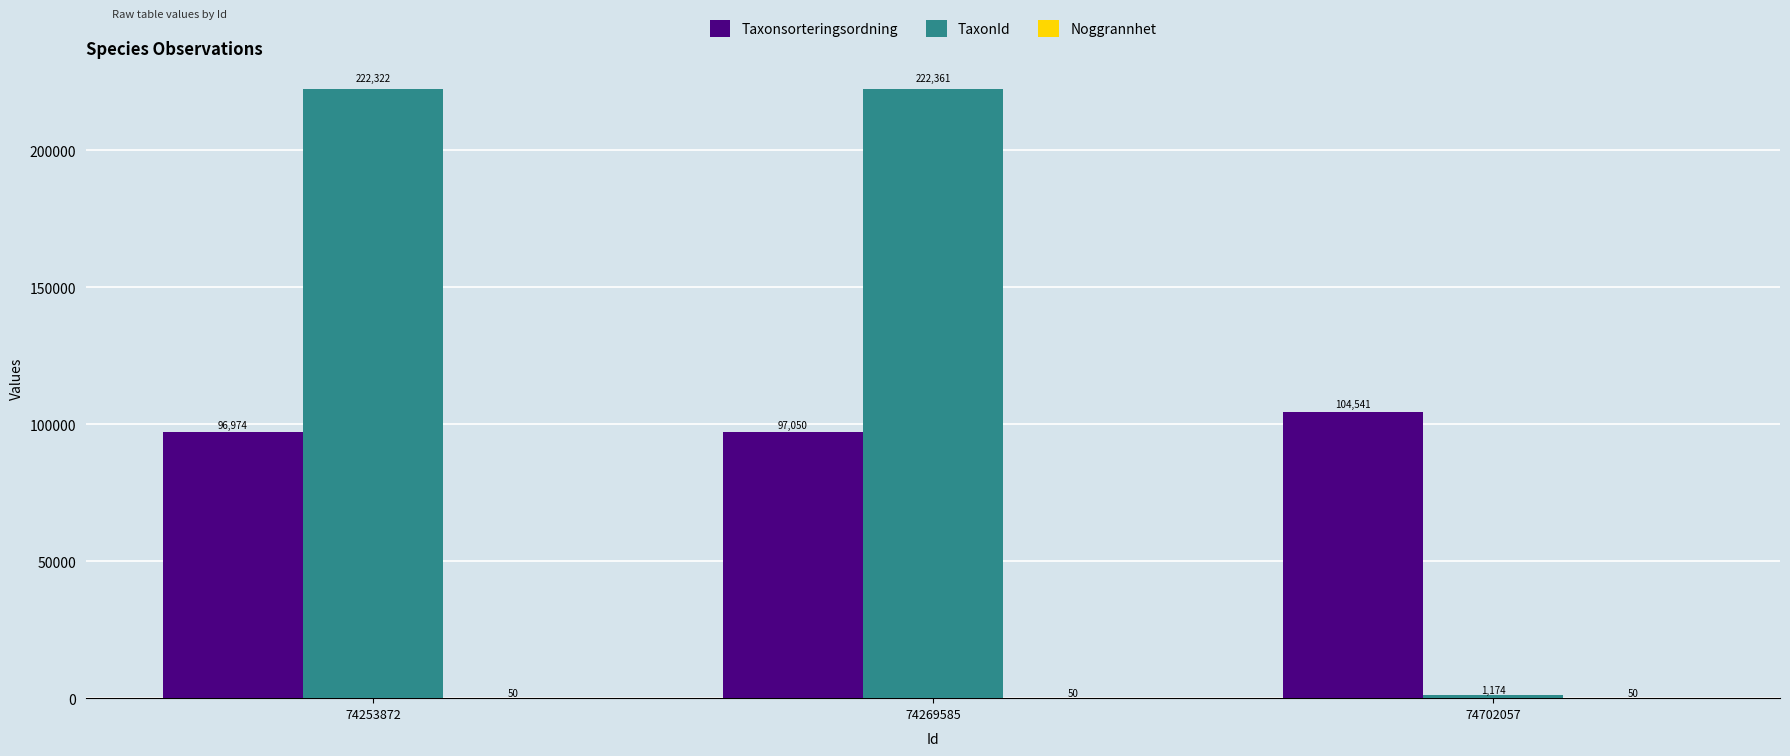

Which series has the largest total across all categories?

TaxonId